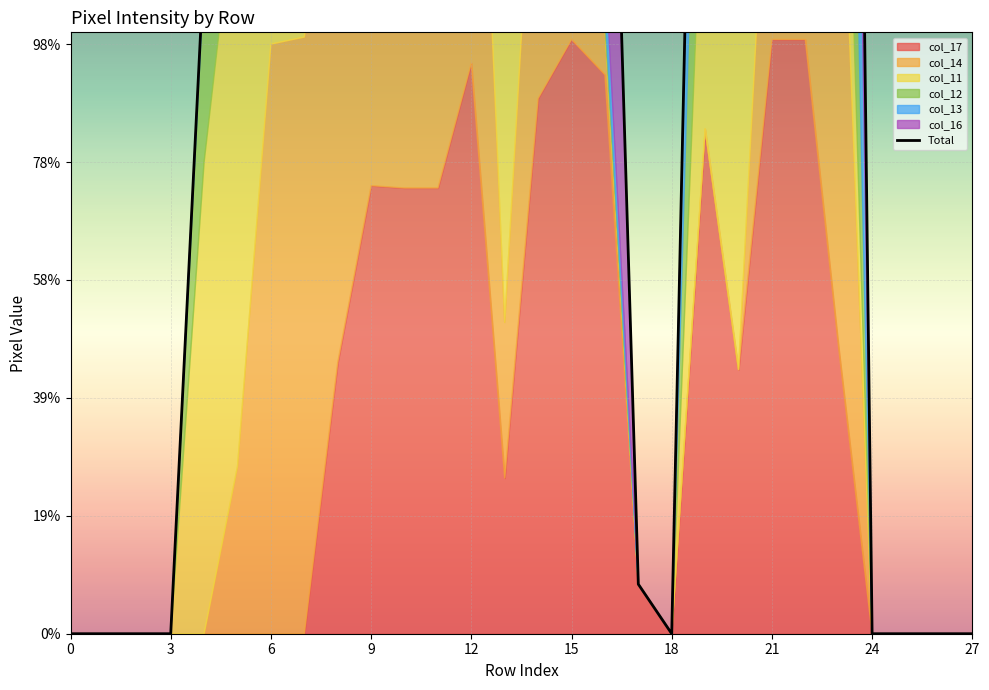

How many points are higher than both their immediate neighbors (excluding endpoints)?

4